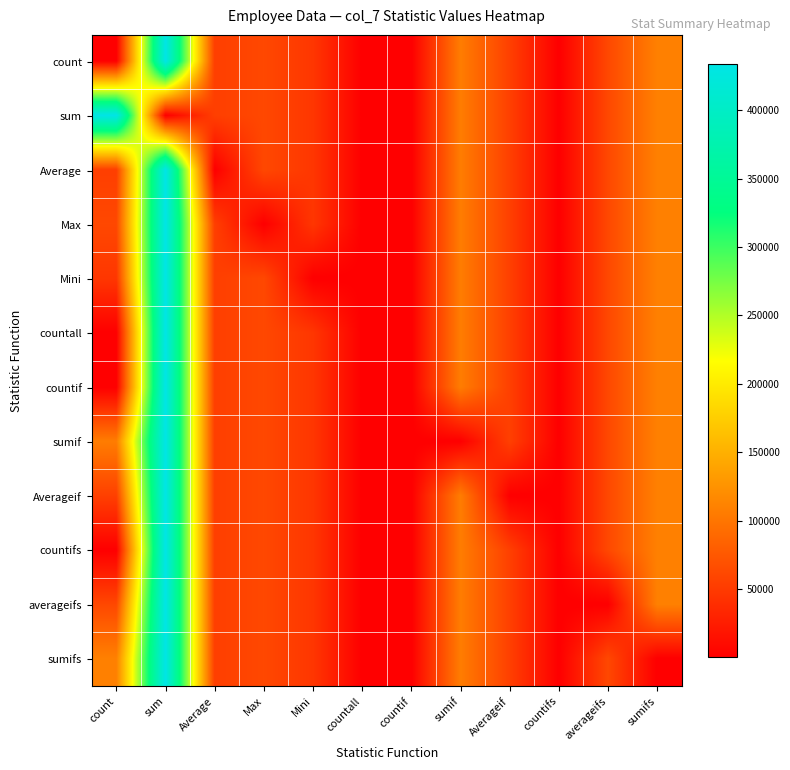

What is the minimum value shown in the chart?

2